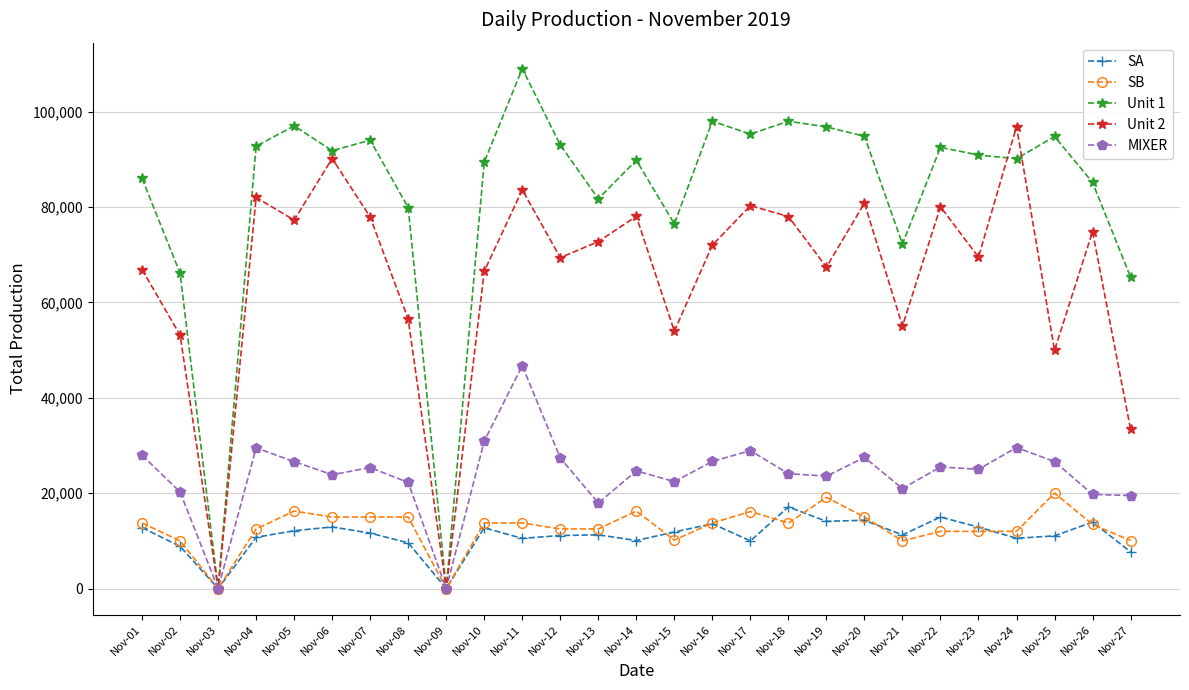

Which series has the largest range (max minus min)?

Unit 1